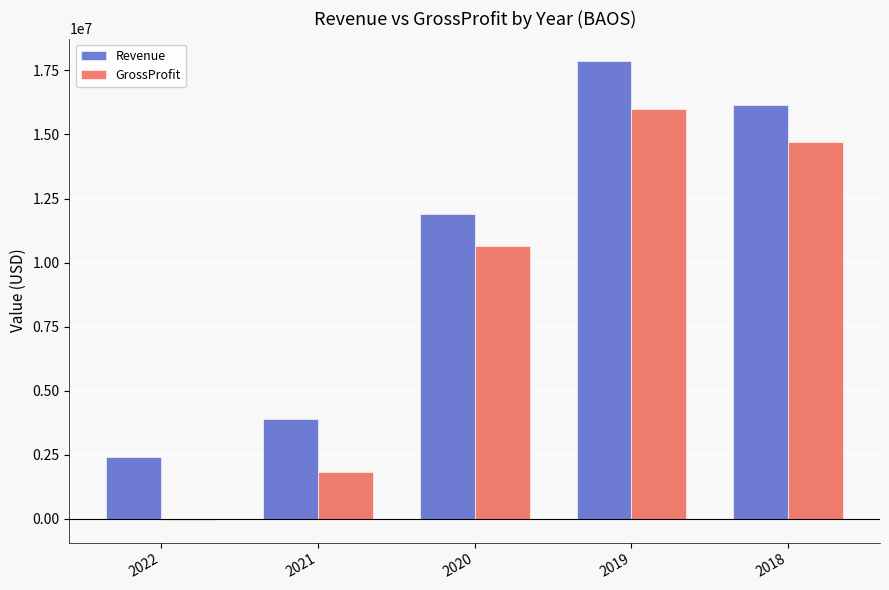

Which series has the largest total across all categories?

Revenue